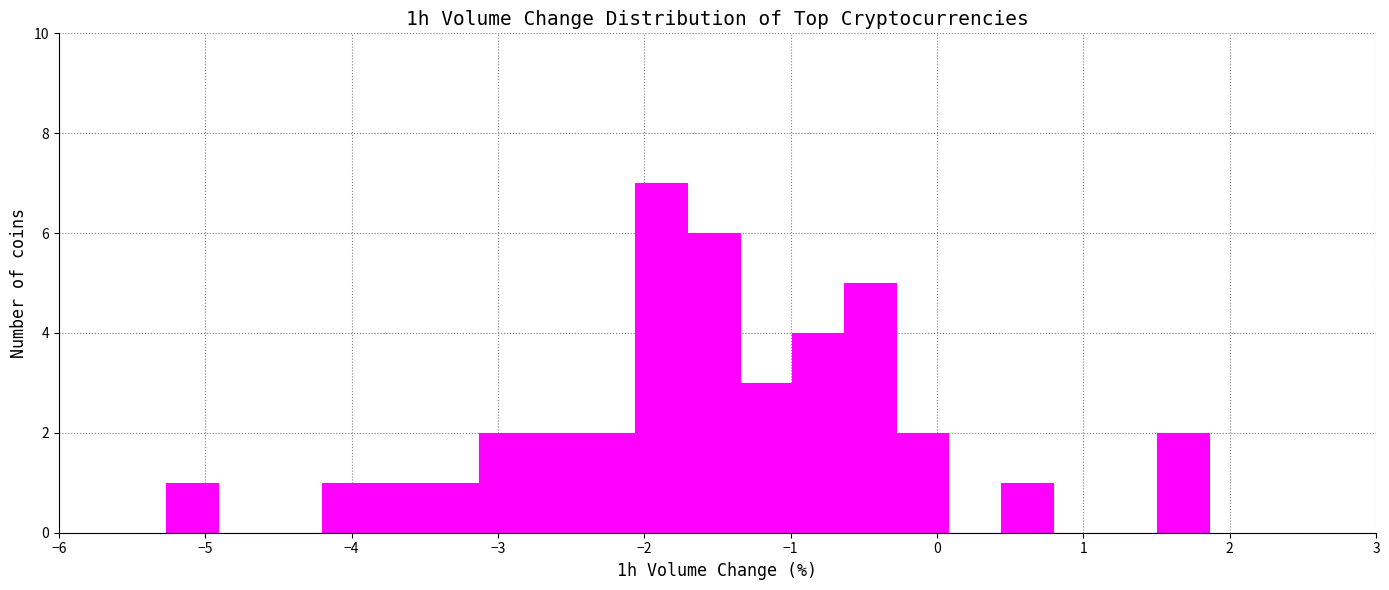

Around what value on the x-axis is the tallest bar? Give the approximate position of its centre, as read against the axis.

-1.9